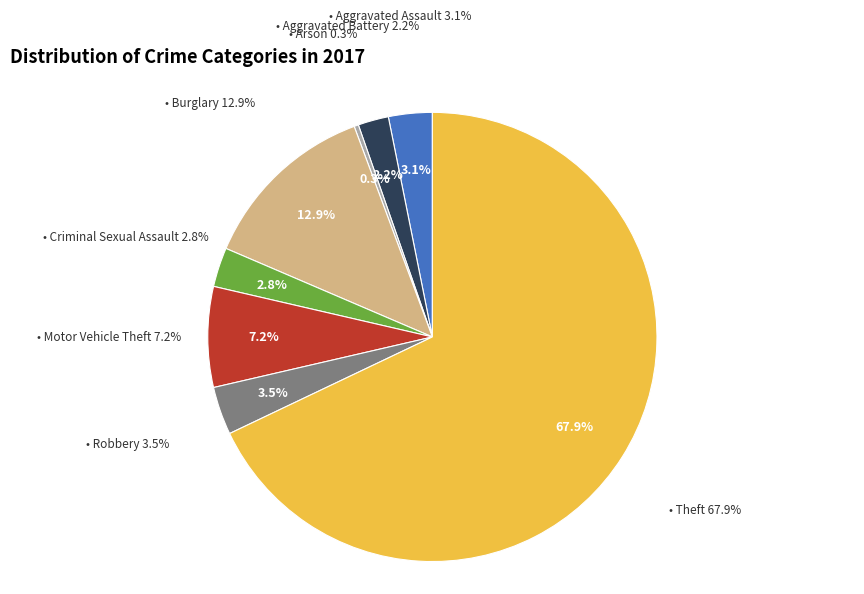

True or false: Aggravated Assault accounts for 3% of the total.

True